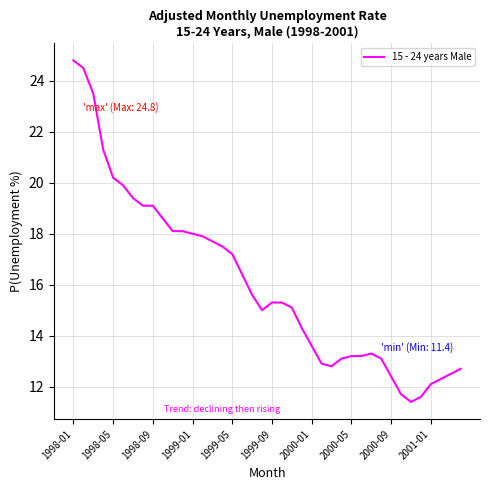

What is the difference between the maximum and minimum values?

13.4